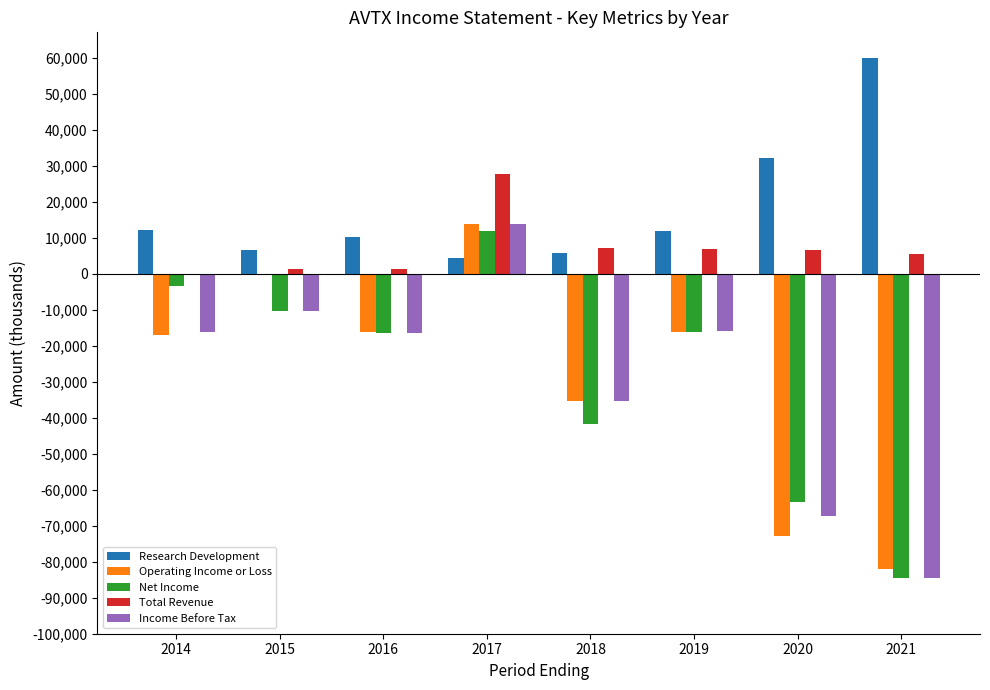

The value of Research Development at 2019 is 3469. True or false?

False